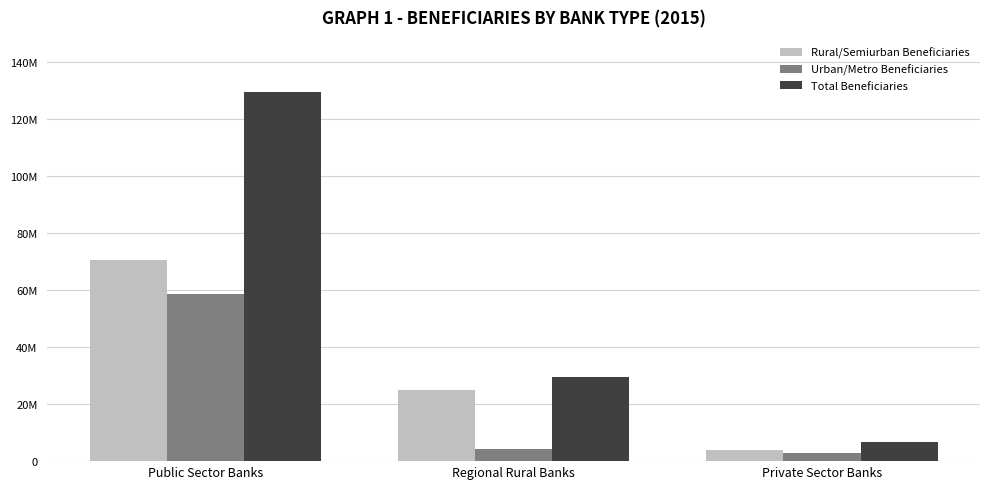

Reading right to left, what are all the values shown in this chart?

Rural/Semiurban Beneficiaries: Private Sector Banks=4015649	Regional Rural Banks=25112788	Public Sector Banks=70719134
Urban/Metro Beneficiaries: Private Sector Banks=2791799	Regional Rural Banks=4365447	Public Sector Banks=58686168
Total Beneficiaries: Private Sector Banks=6807448	Regional Rural Banks=29478235	Public Sector Banks=129405302